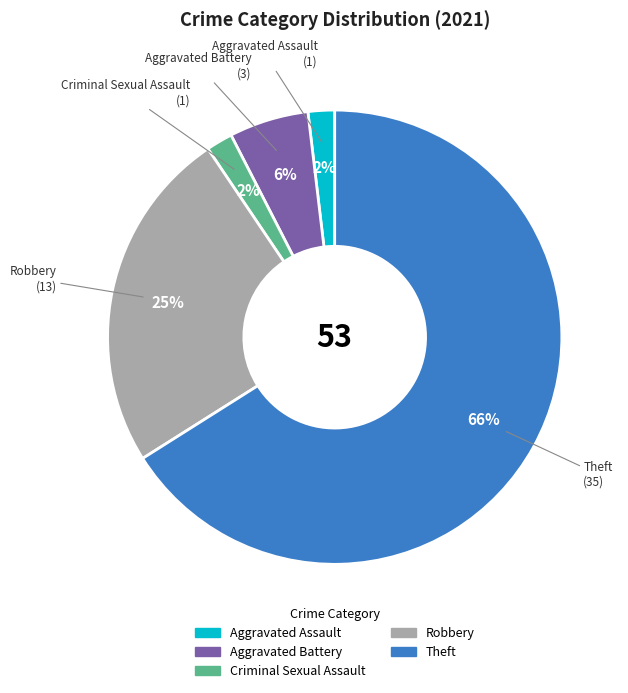

How many segments does this pie chart have?

5